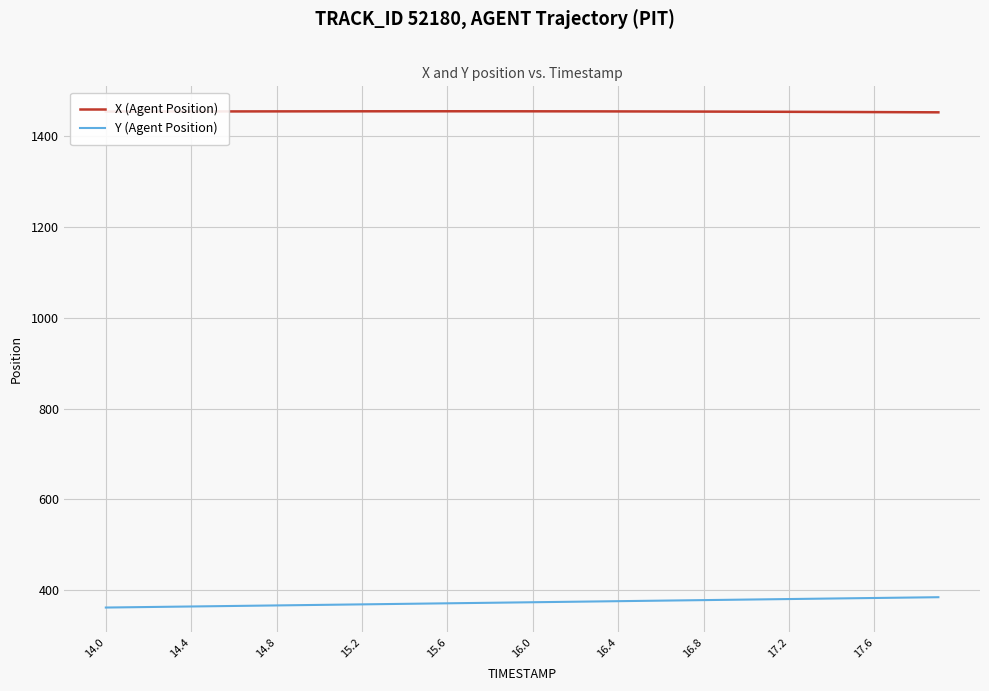

How many values in the X (Agent Position) series are below 1454?

7